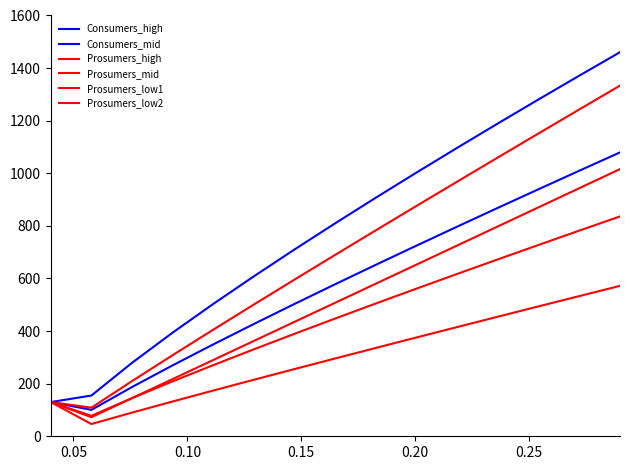

List the series in order of their peak value, highest first.

Consumers_high, Prosumers_high, Consumers_mid, Prosumers_mid, Prosumers_low1, Prosumers_low2